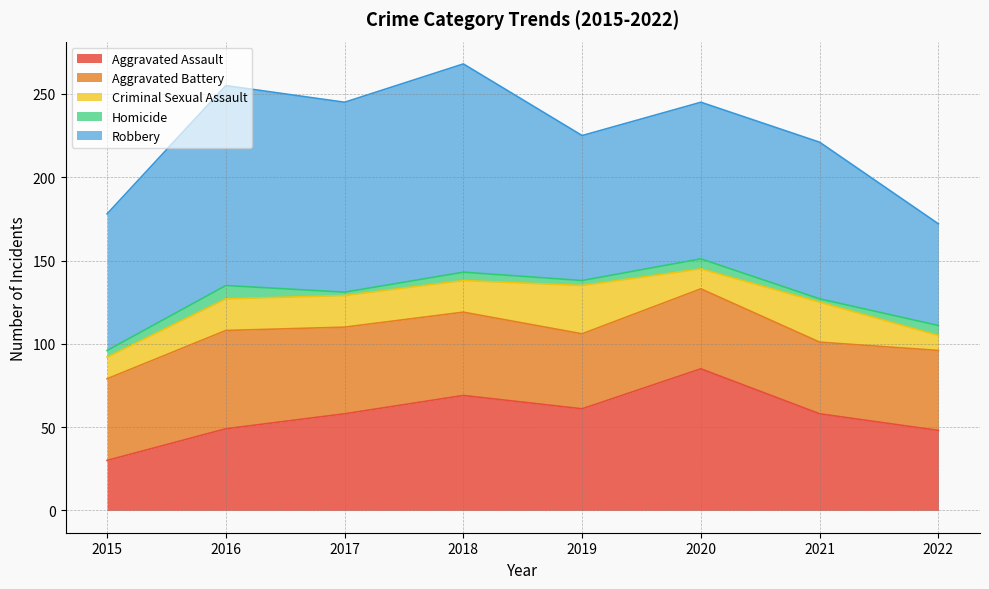

Where is the first local maximum for Criminal Sexual Assault?

2019